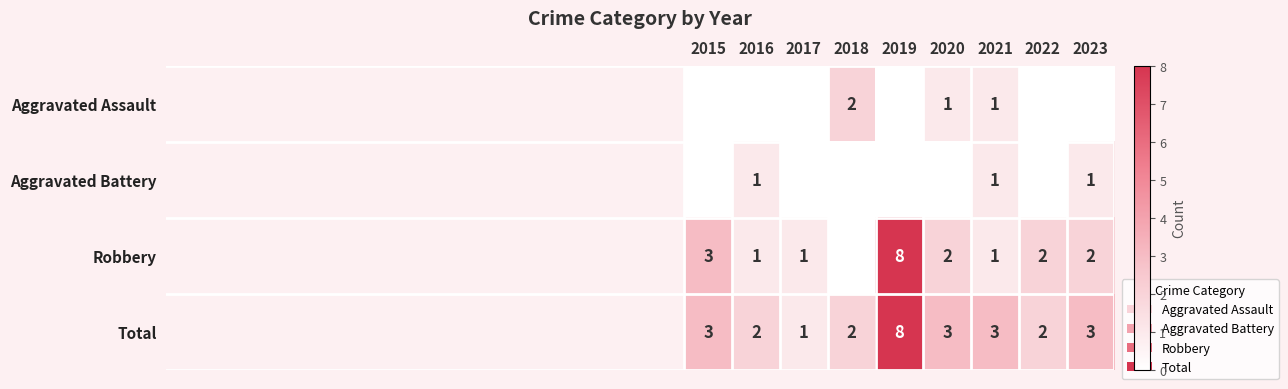

The value of Aggravated Assault at 2020 is 2. True or false?

False